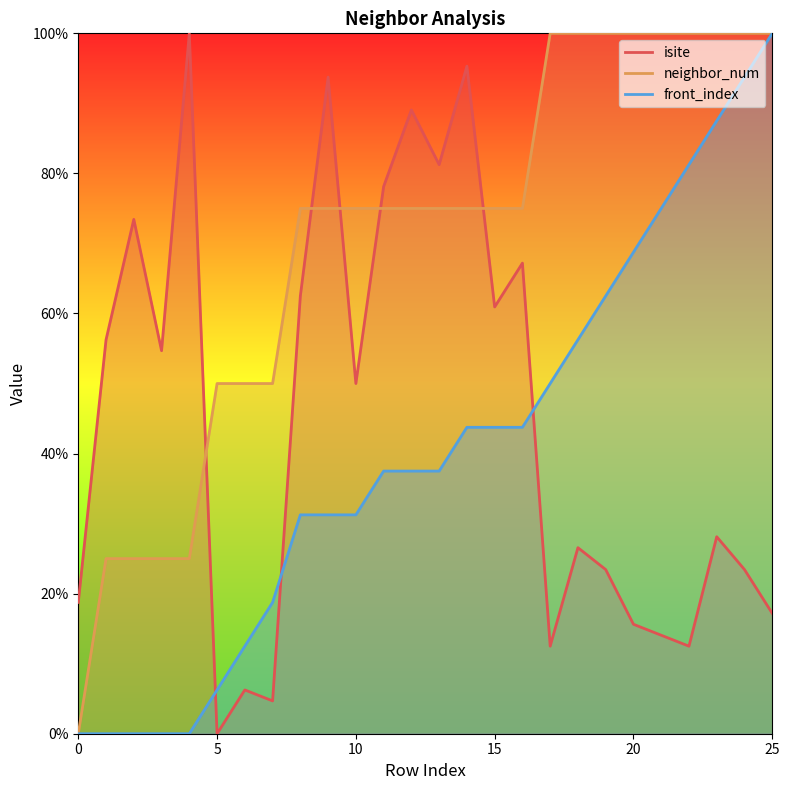

What is the average value of the front_index series?

40.4